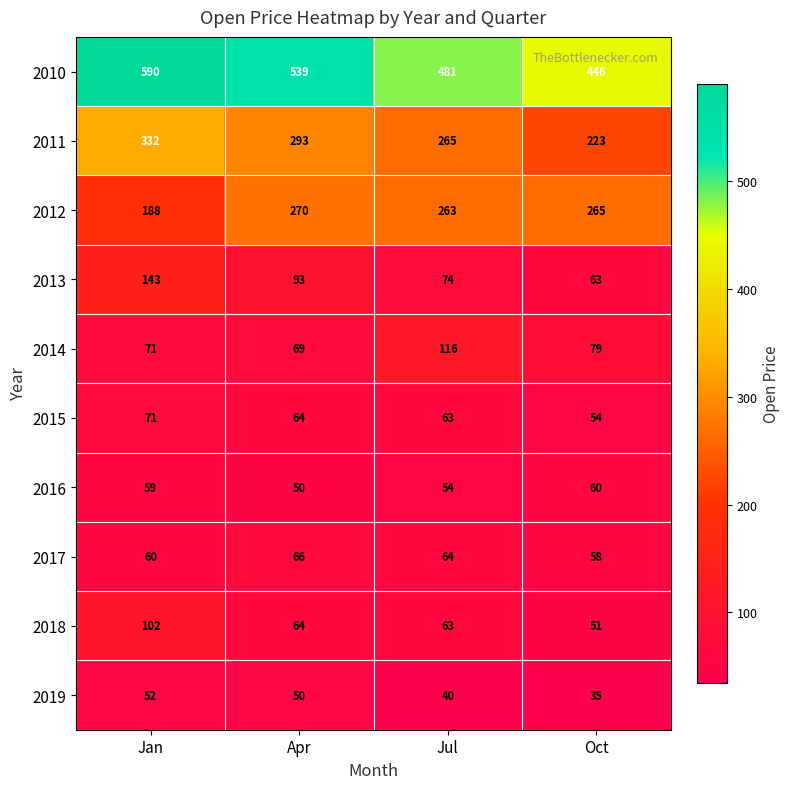

At how many categories does at least one series exceed 58?

4